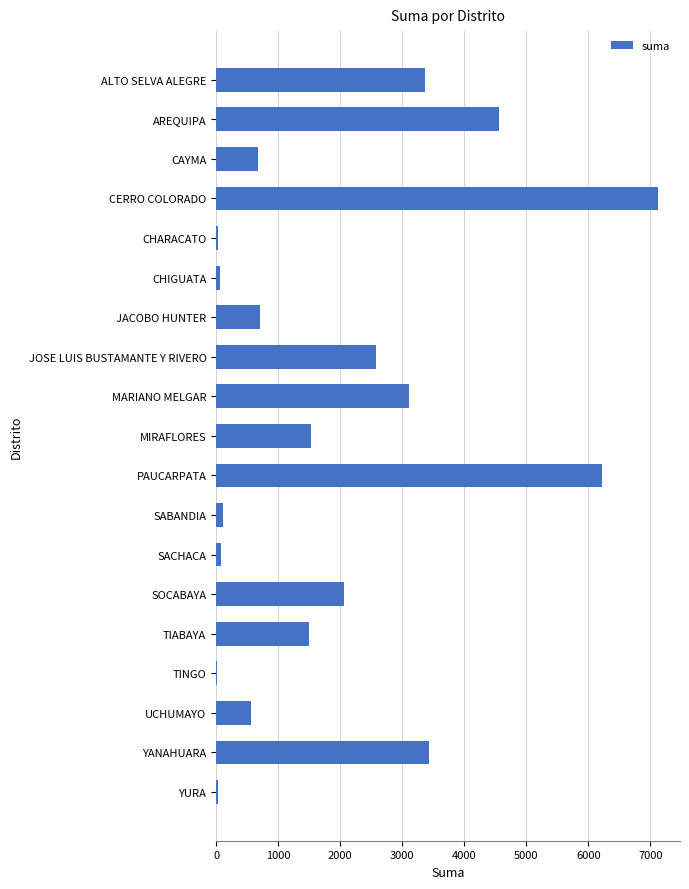

Approximately how many times larger is the value at CAYMA compared to MIRAFLORES?

0.4